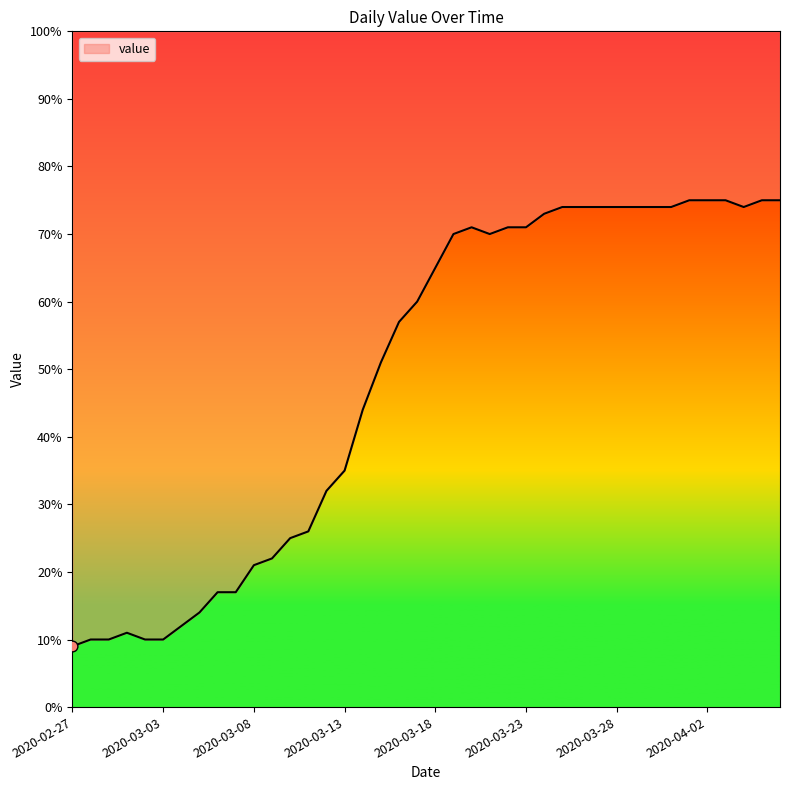

Approximately how many times larger is the value at 2020-03-04 compared to 2020-02-27?

1.3